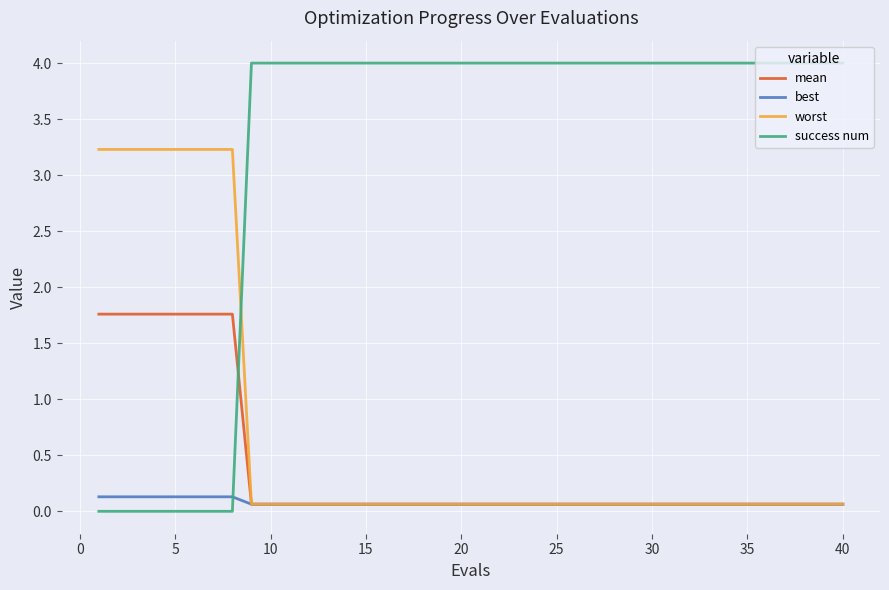

What are all the series names shown in the legend?

mean, best, worst, success num